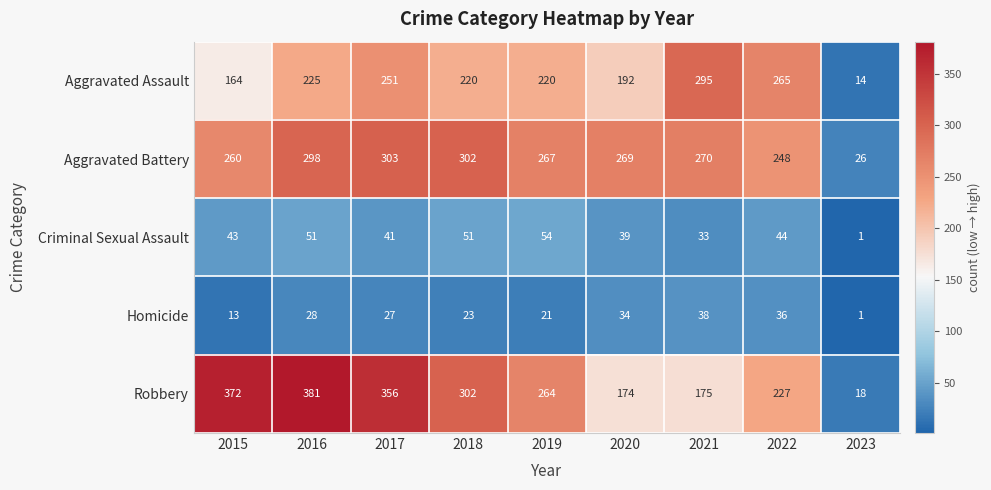

Which category has the lowest value in the Robbery series?

2023